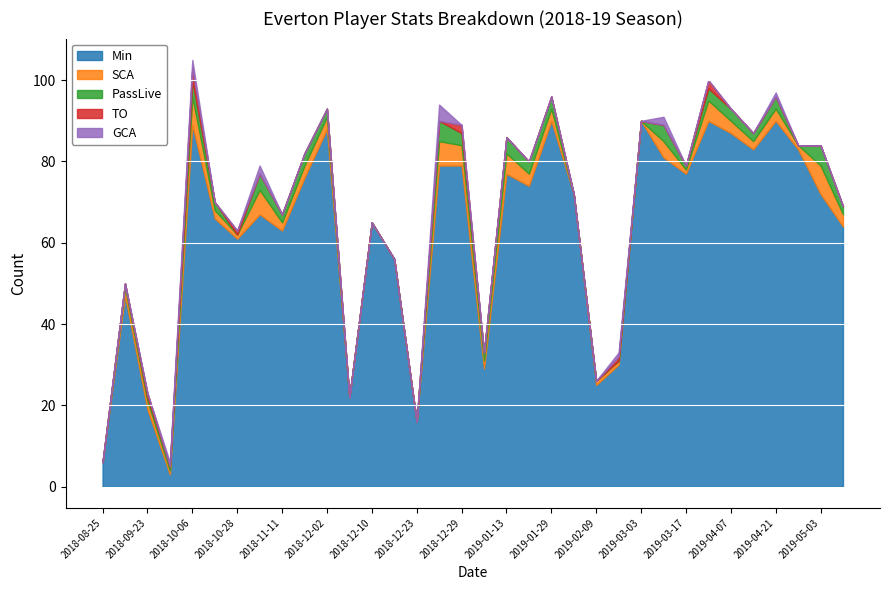

The GCA series shows 4 at 2018-12-26. True or false?

True